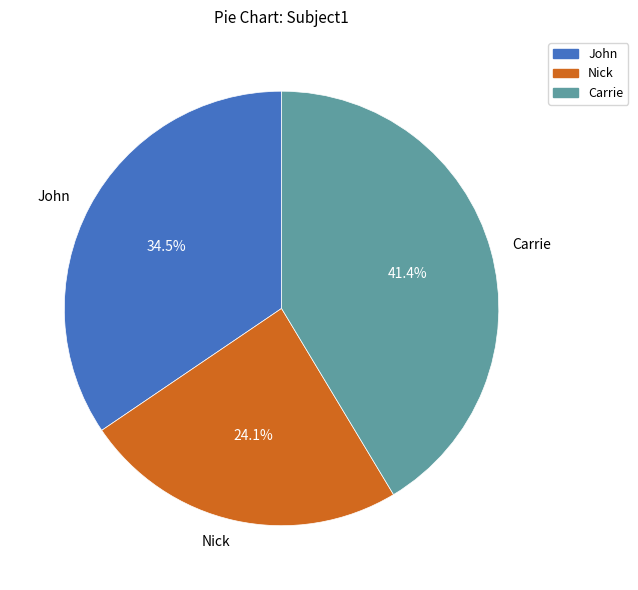

Approximately how many times larger is the value at Nick compared to Carrie?

0.6